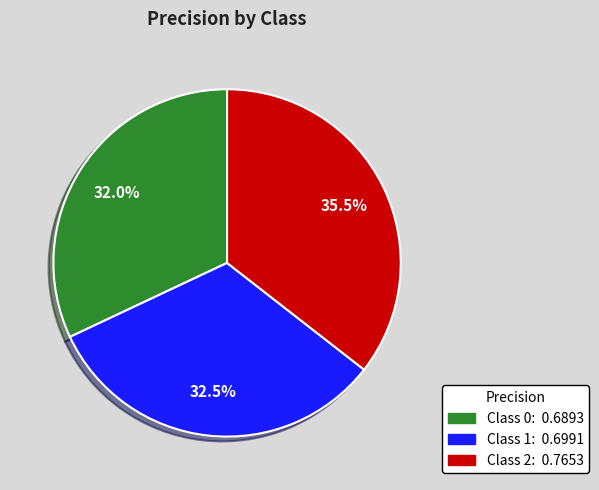

Combined, do Class 2: 0.7653 and Class 0: 0.6893 account for over 50%?

Yes